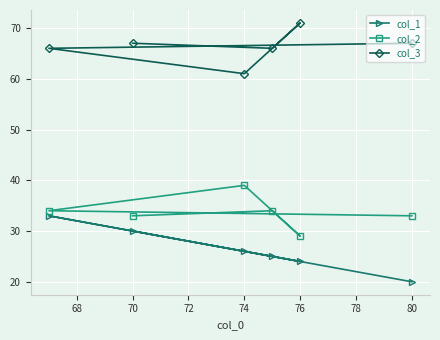

What is the difference between the col_2 values at 76 and 70?

4